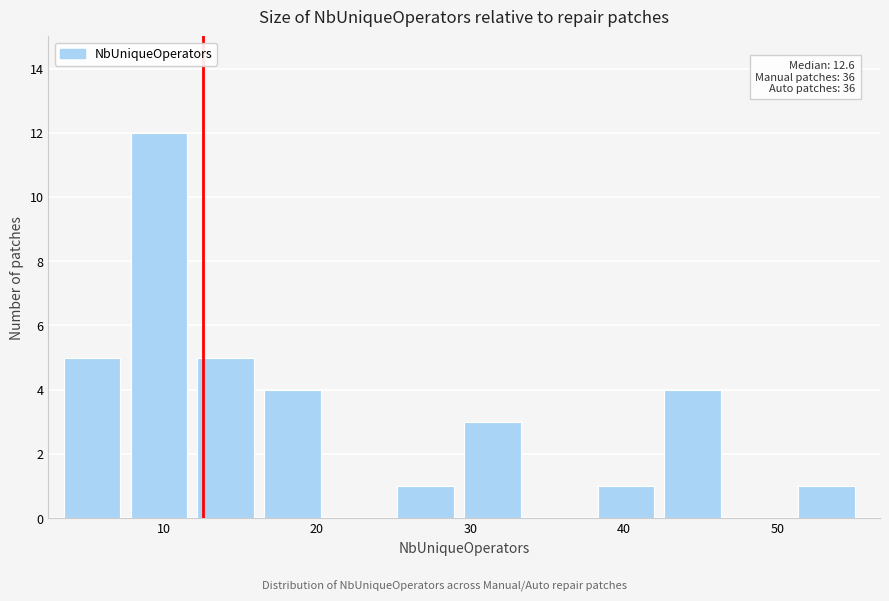

Which range on the x-axis has the tallest bar?

8 to 12